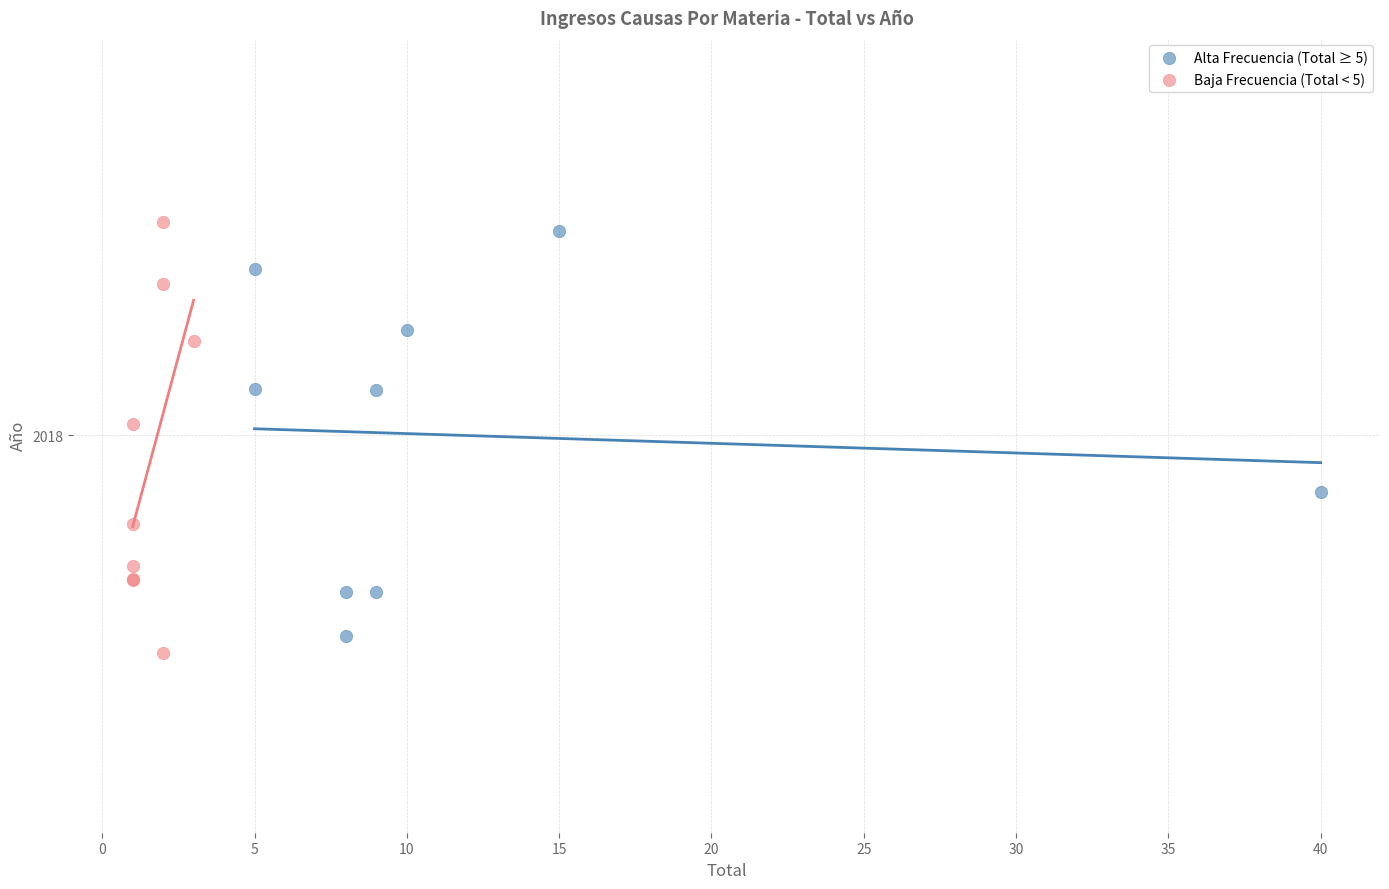

Which series has the widest spread of Y values?

Baja Frecuencia (Total < 5)